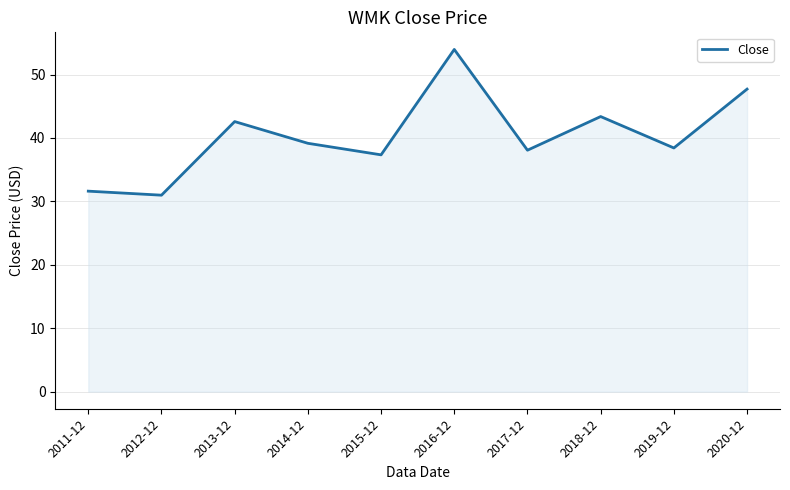

What is the difference between the maximum and minimum values?

23.0